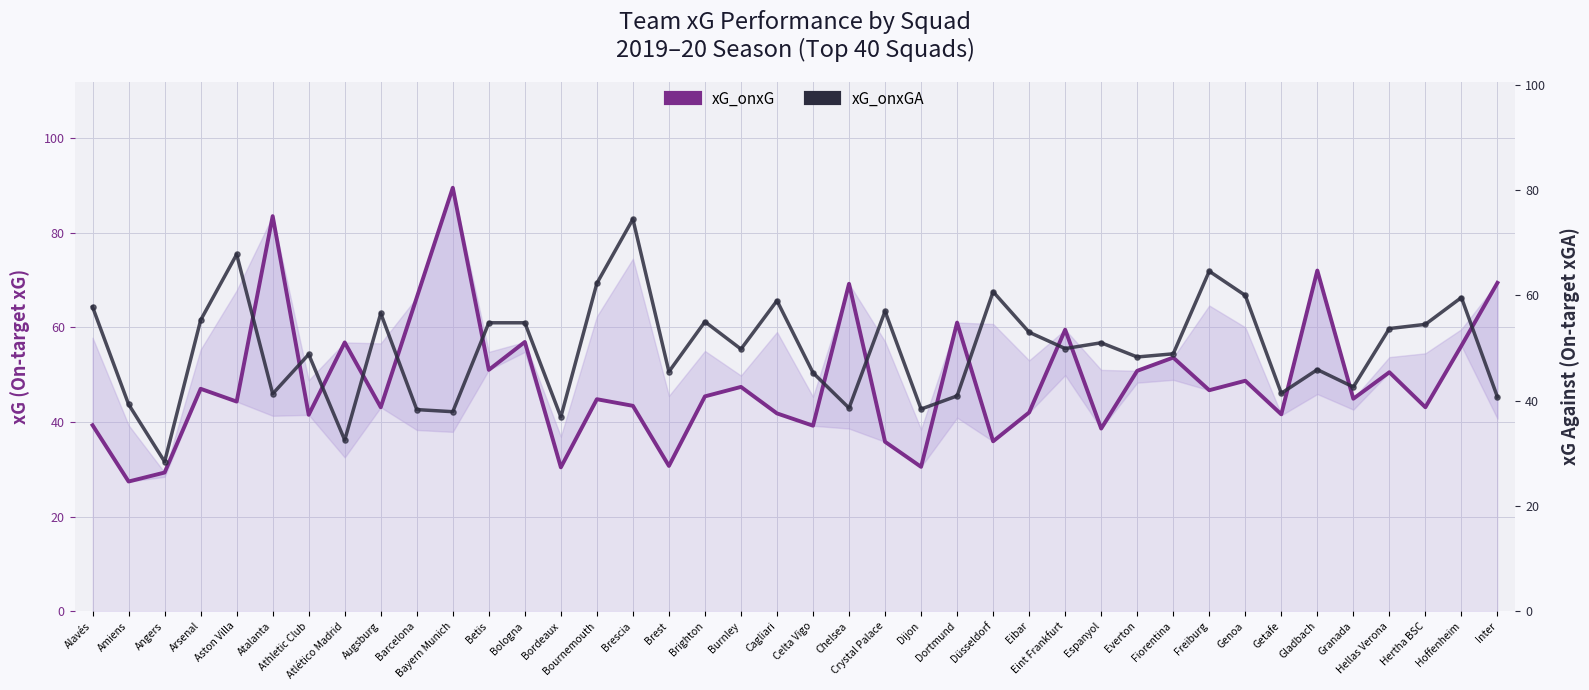

Which series contains the lowest Y value?

xG_onxG